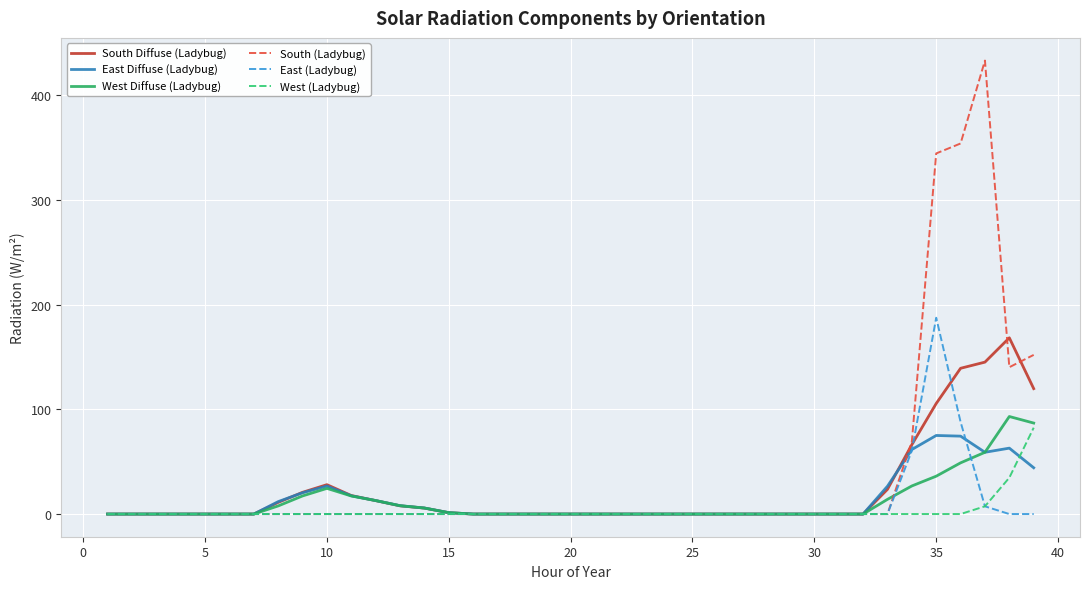

What is the highest value of the West Diffuse (Ladybug) series?

93.1